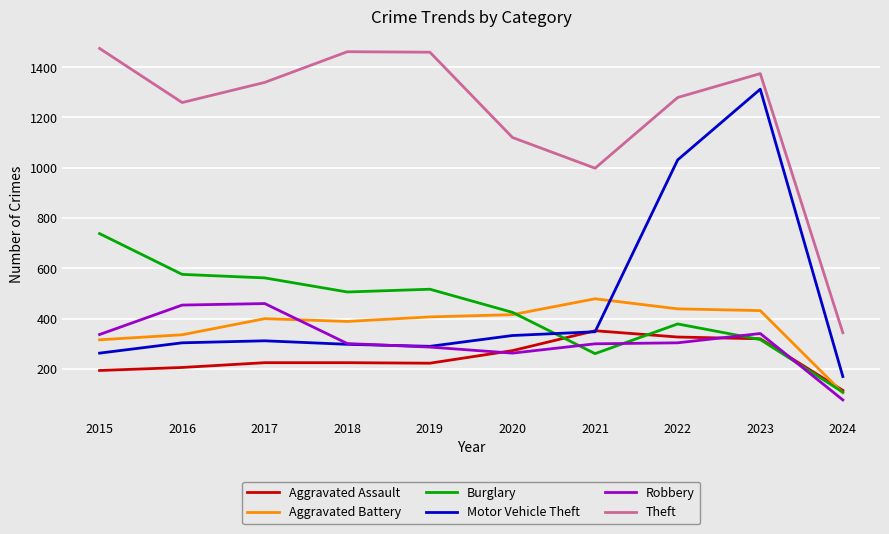

At which label is Theft closest to 909?

2021